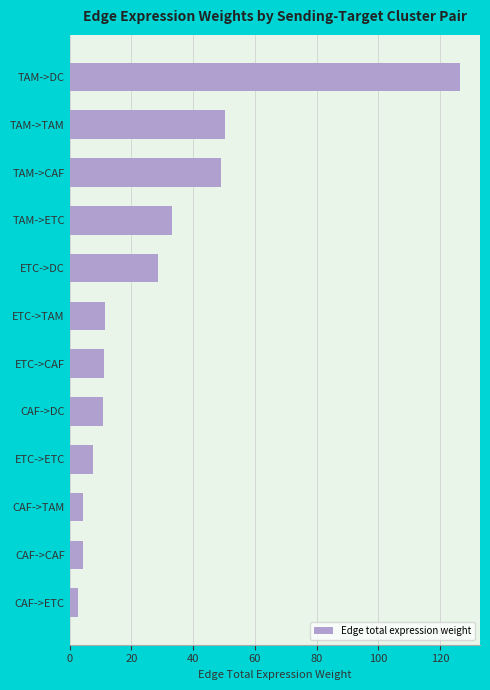

The chart shows a value of 17.6 at CAF->DC. True or false?

False